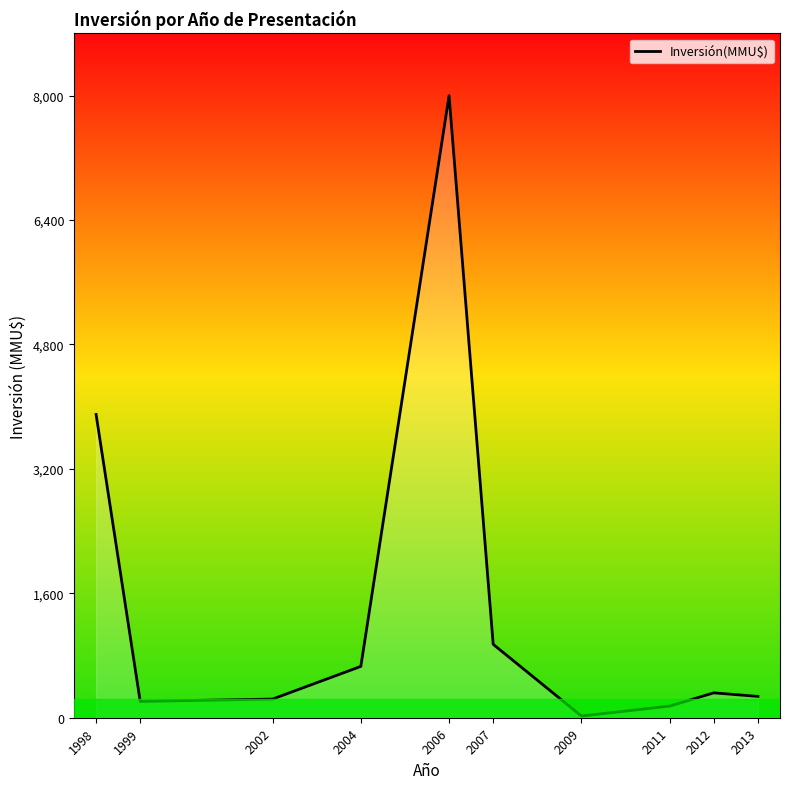

What value does the data have at 2007?

944